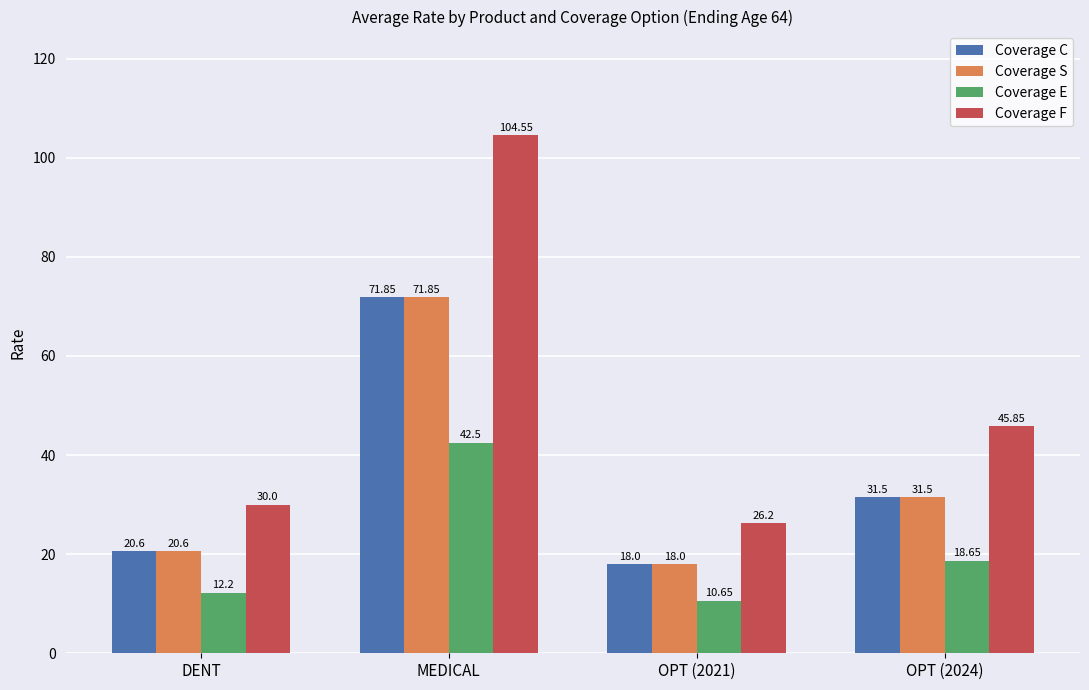

What are all the series names shown in the legend?

Coverage C, Coverage S, Coverage E, Coverage F